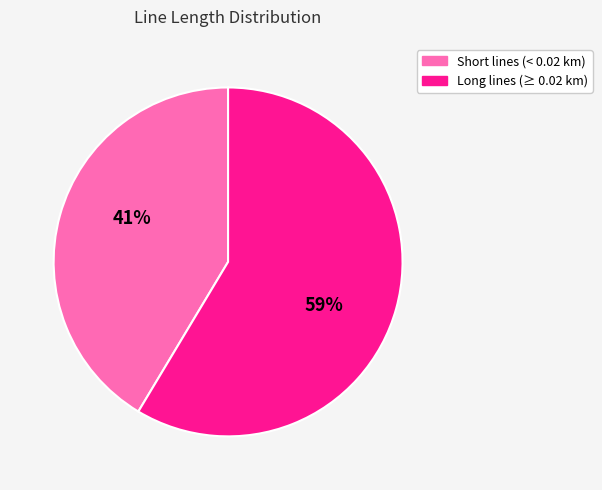

To the nearest percent, what percentage of the pie is Long lines (≥ 0.02 km)?

59%